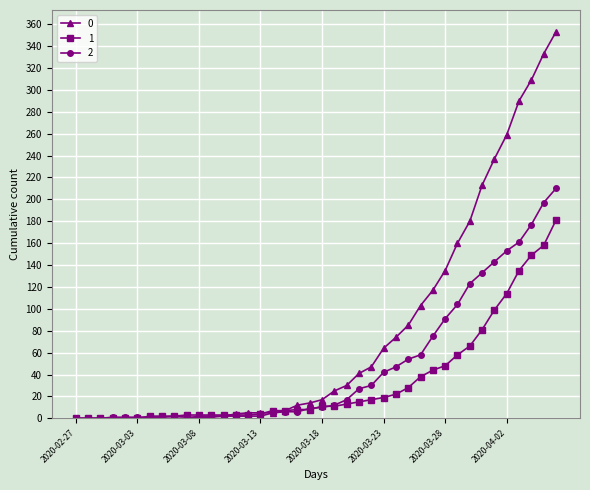

What is the maximum value shown in the chart?

353